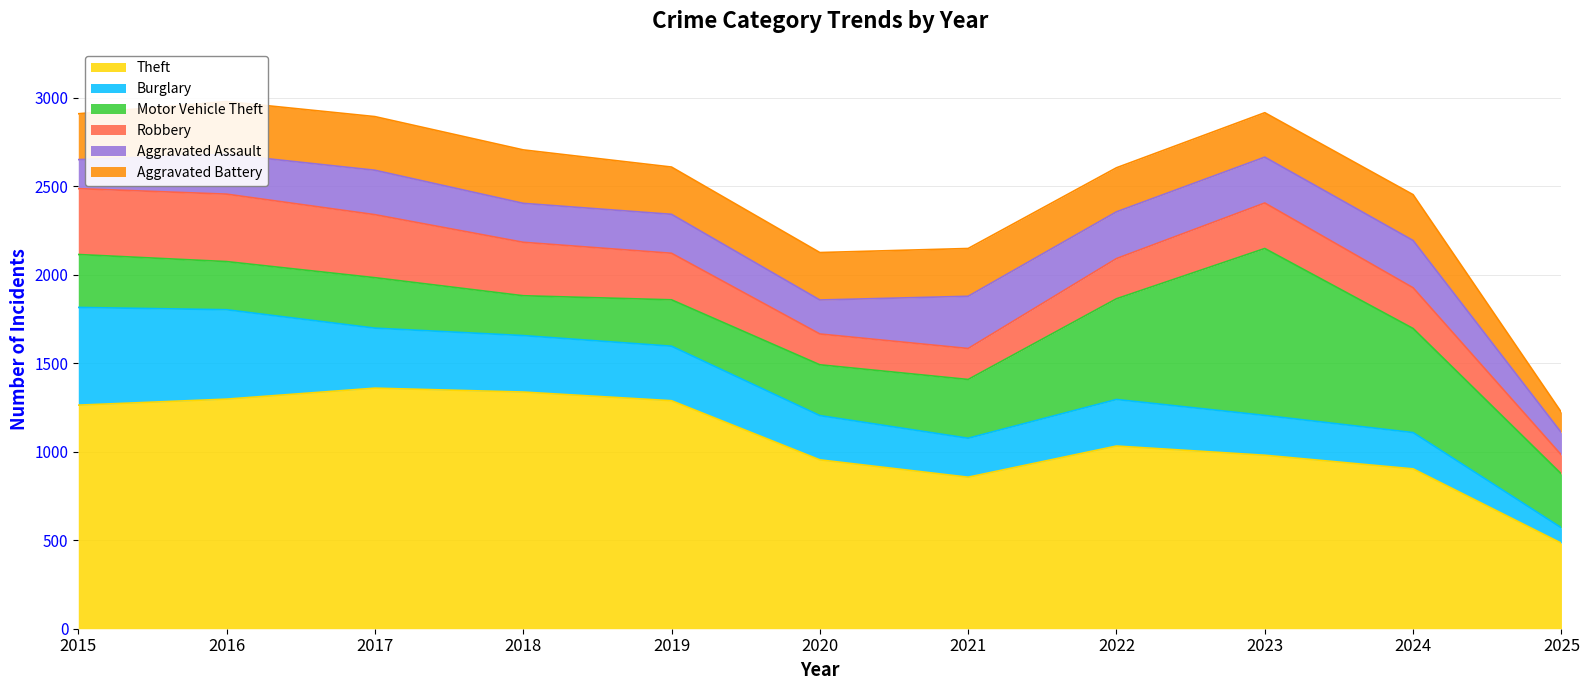

The value of Aggravated Assault at 2022 is 66. True or false?

False